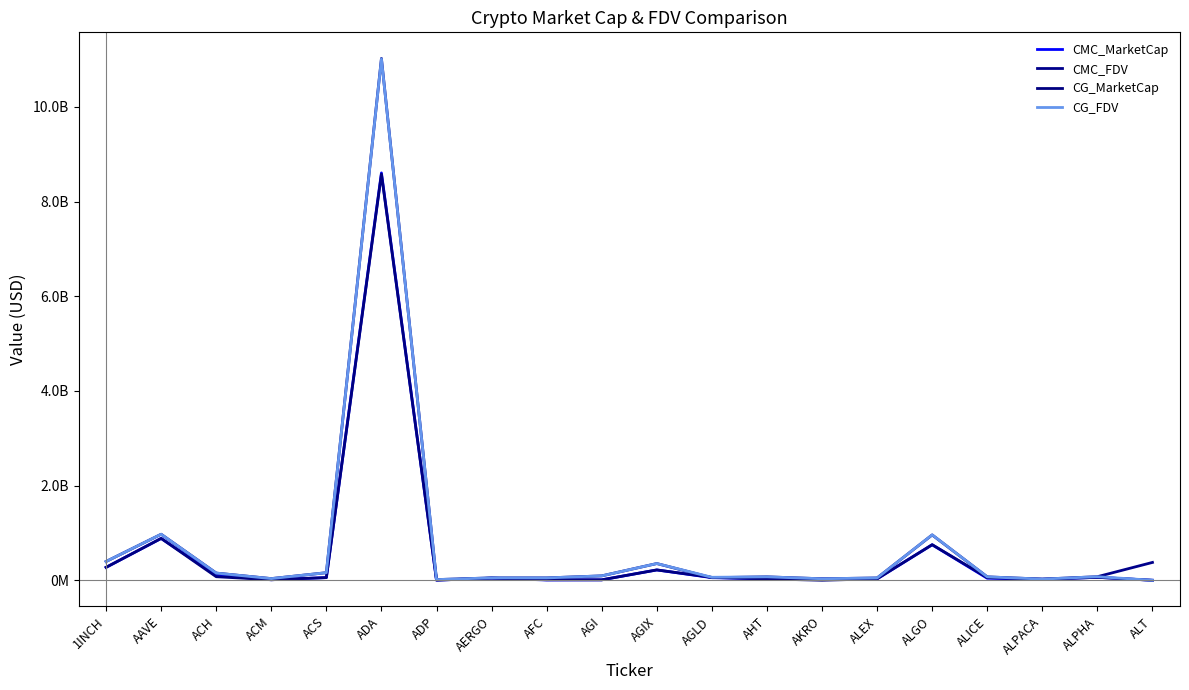

What is the spread (max minus min) of values at AGIX?

135179055.2